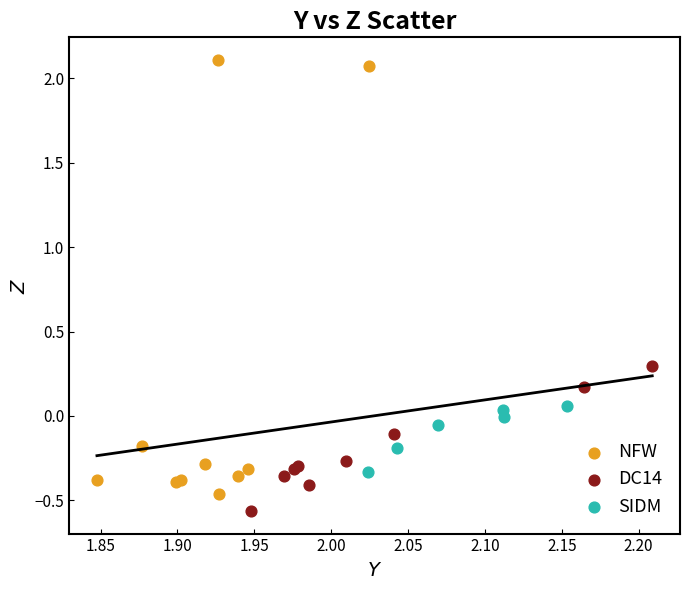

Which series reaches the minimum Y coordinate?

DC14